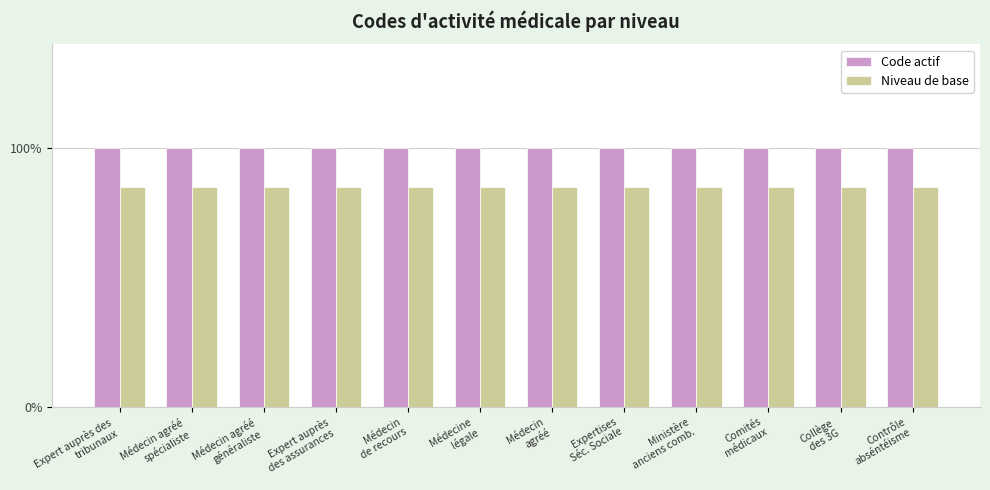

At which label does Code actif reach its minimum?

Expert auprès des
tribunaux